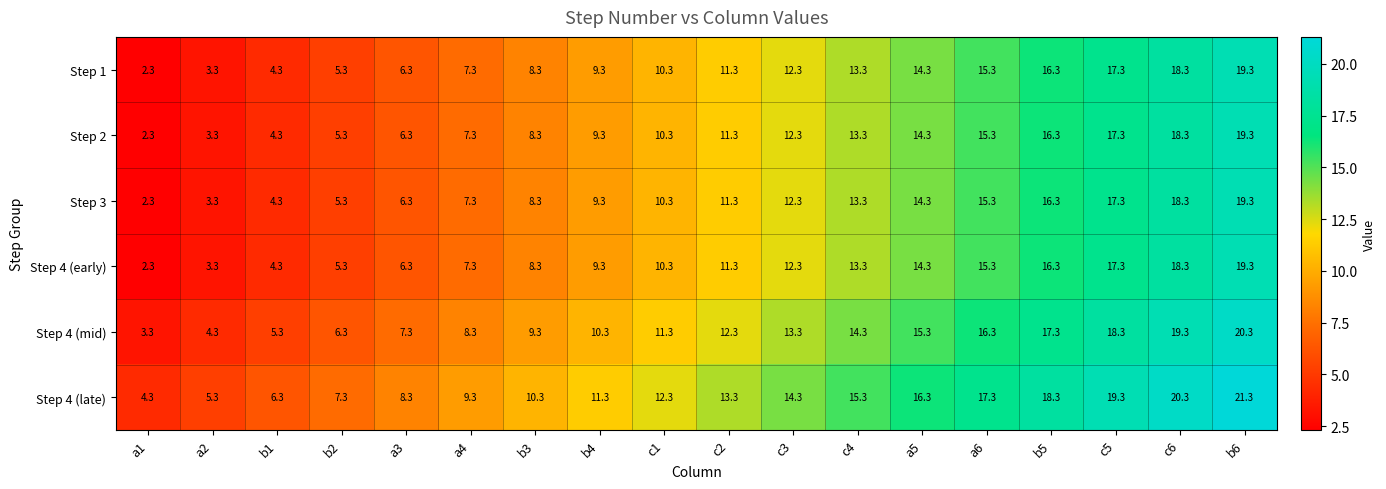

Which series has the largest total across all categories?

Step 4 (late)